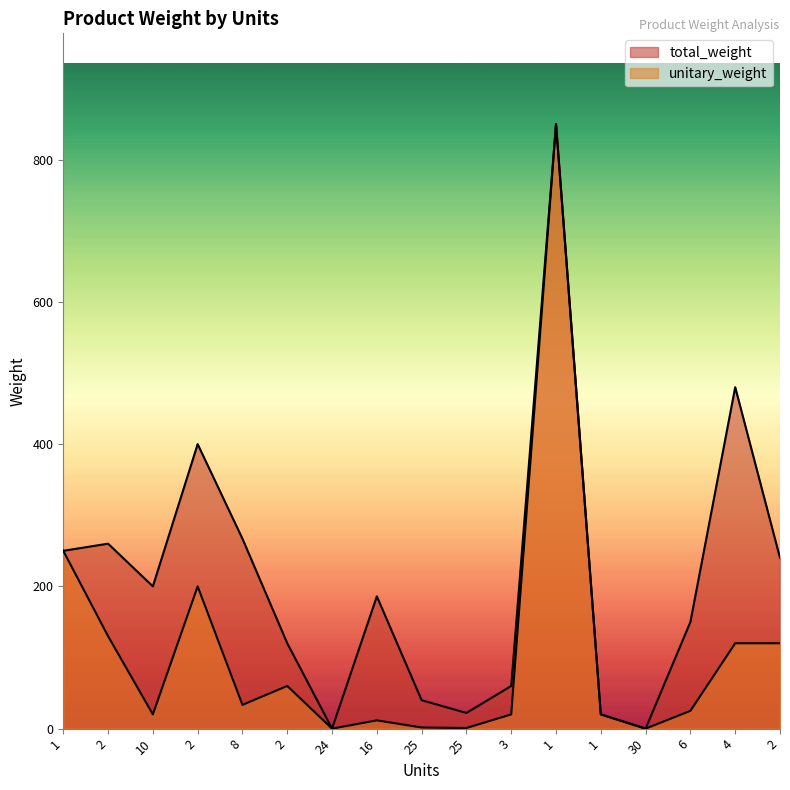

Which series has the largest total across all categories?

total_weight